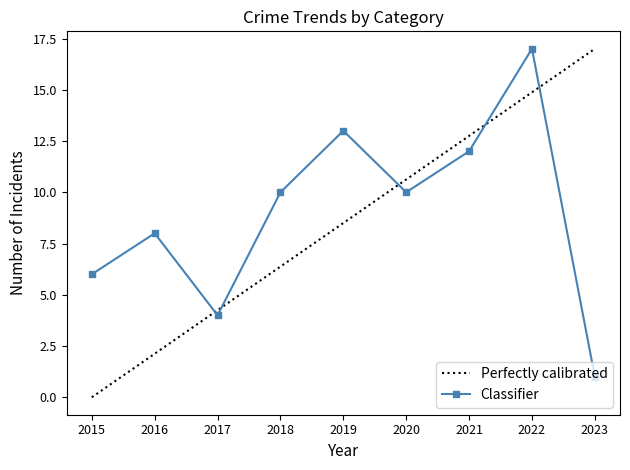

At which category does Classifier reach its first local valley?

2017